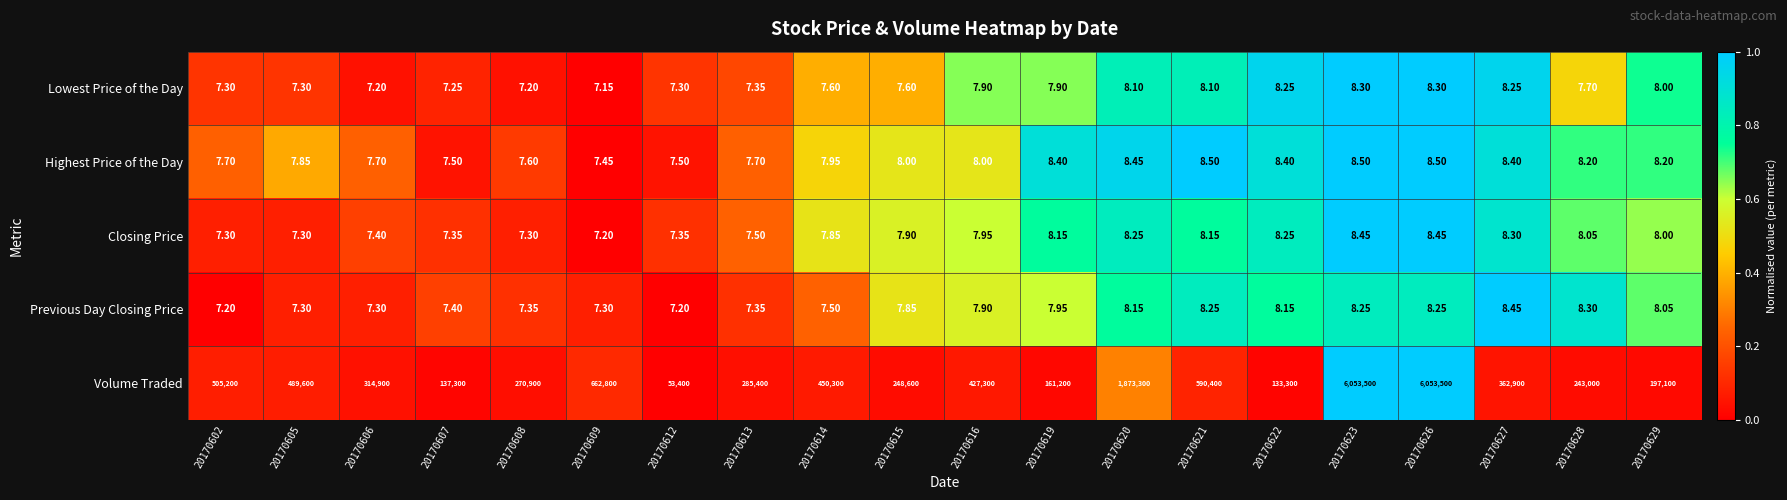

Which series has the largest total across all categories?

Volume Traded